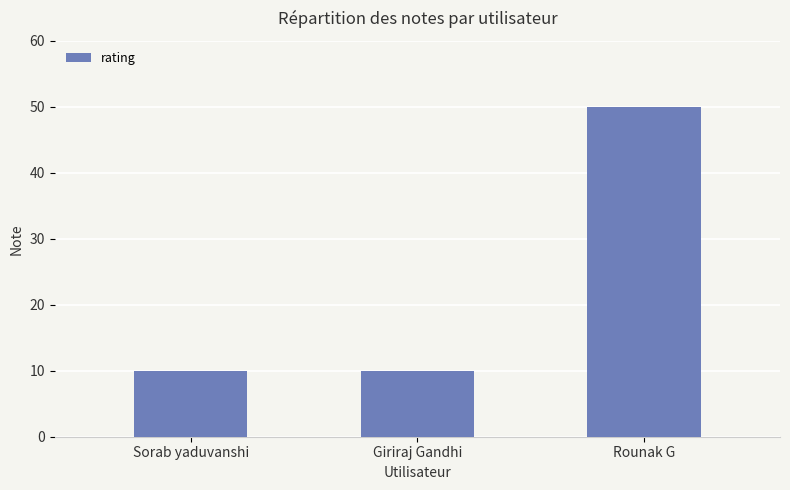

What position from the right is Giriraj Gandhi?

2